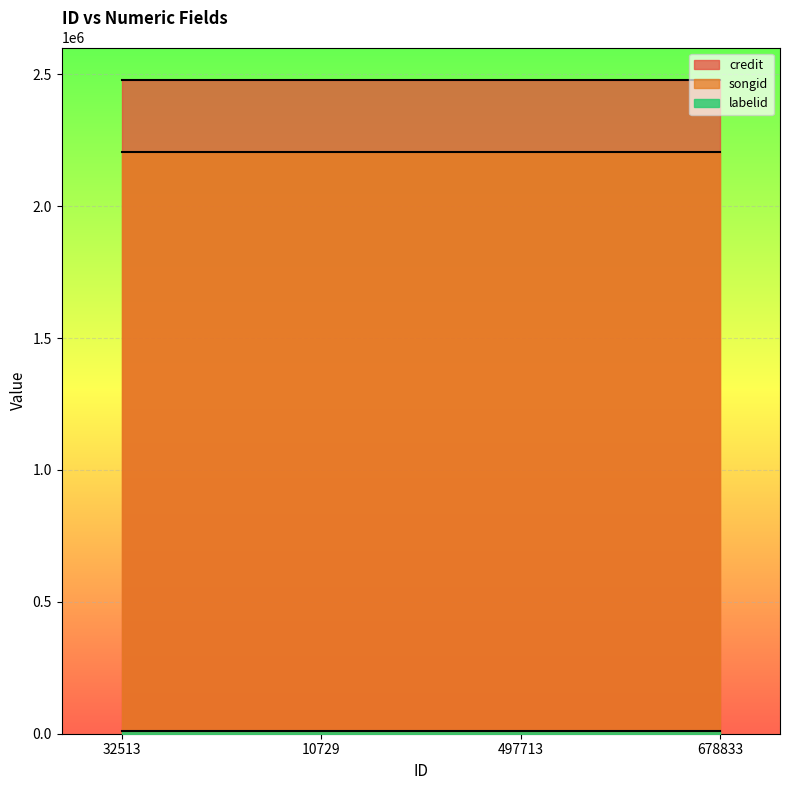

Reading left to right, list all the values displayed in this chart.

credit: 2477441	2477441	2477441	2477441
songid: 2205902	2205902	2205902	2205902
labelid: 9461	9461	9461	9461